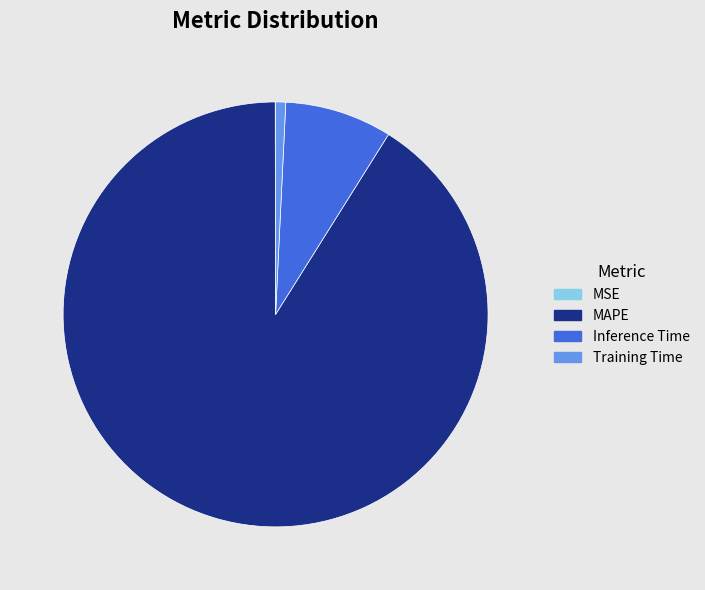

Which slice represents more than half of the pie?

MAPE